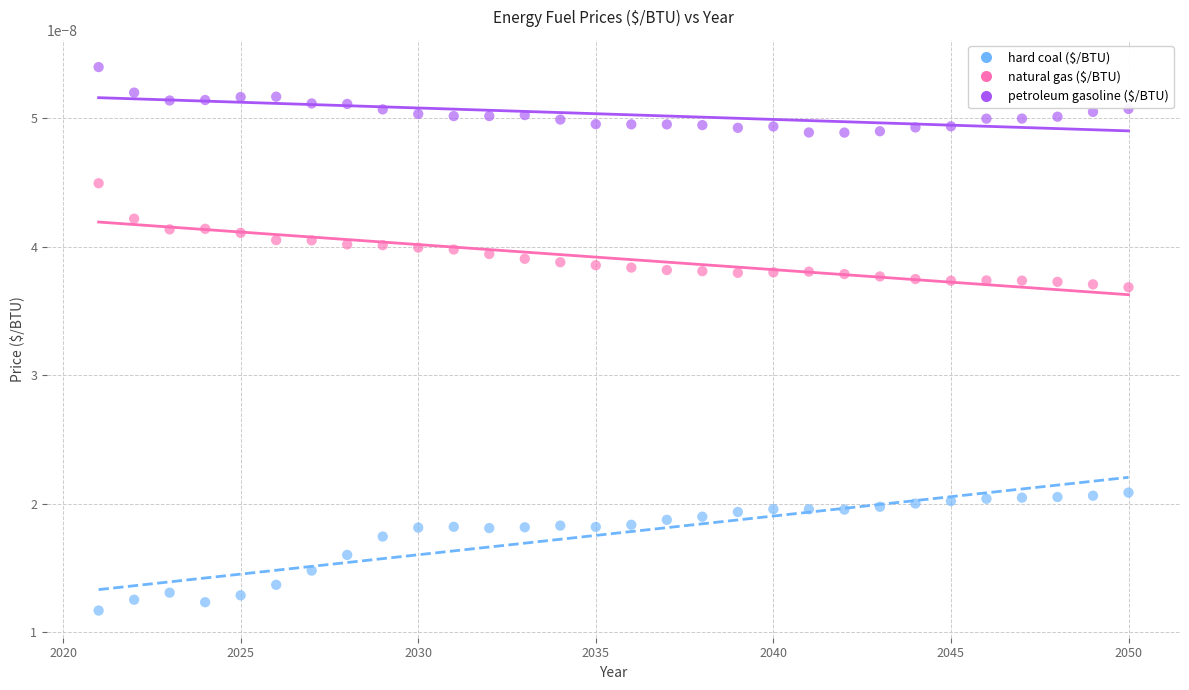

Which series contains the highest Y value?

petroleum gasoline ($/BTU)